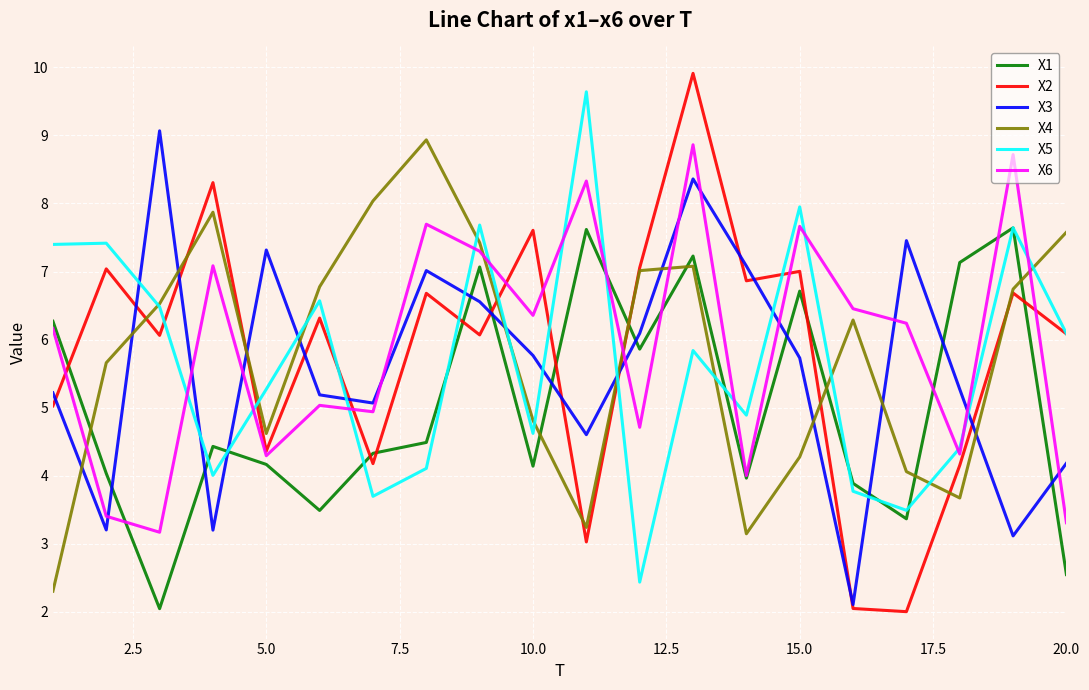

What is the maximum value shown in the chart?

9.9